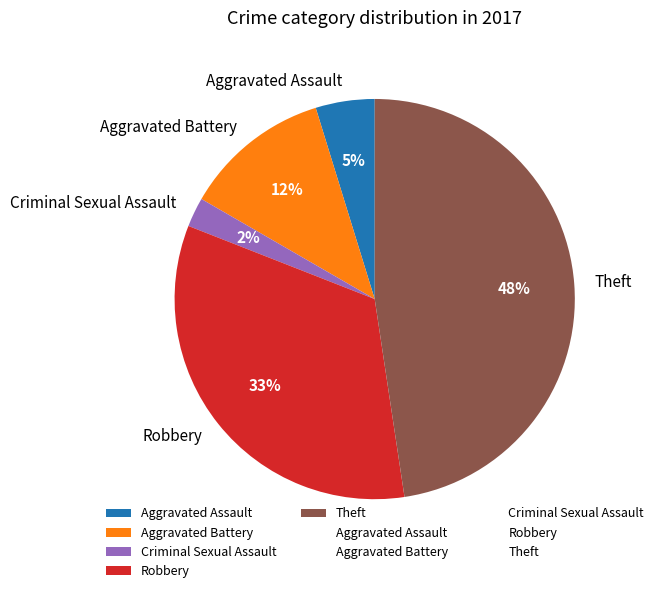

Is there any slice that represents more than half of the pie?

No